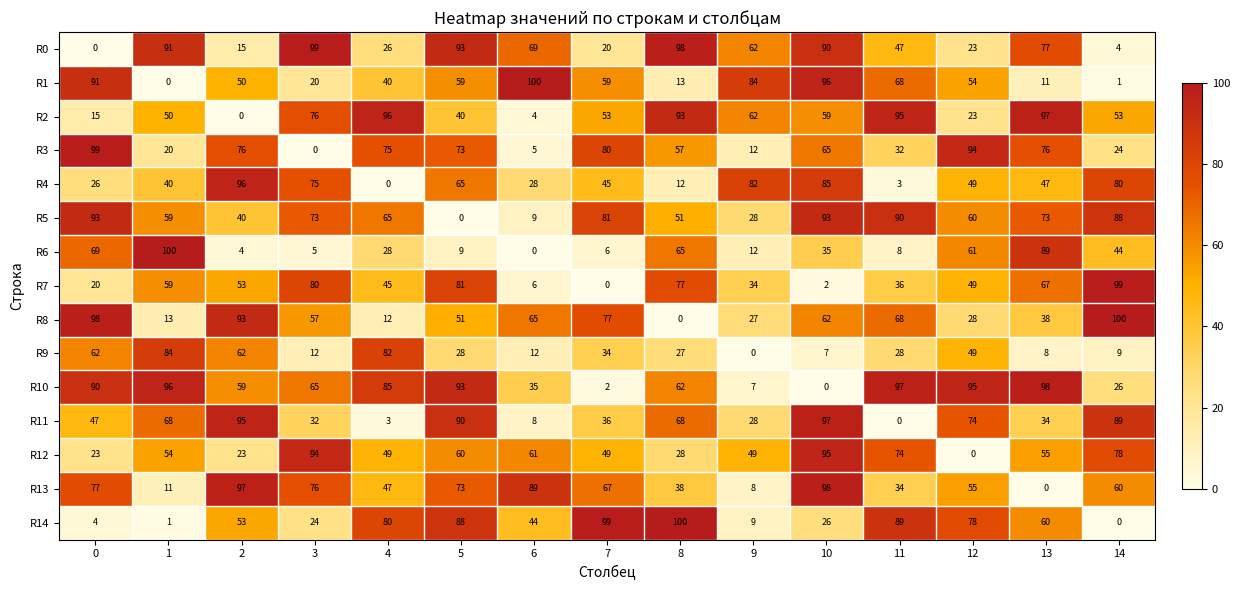

The value of R7 at 6 is 6. True or false?

True